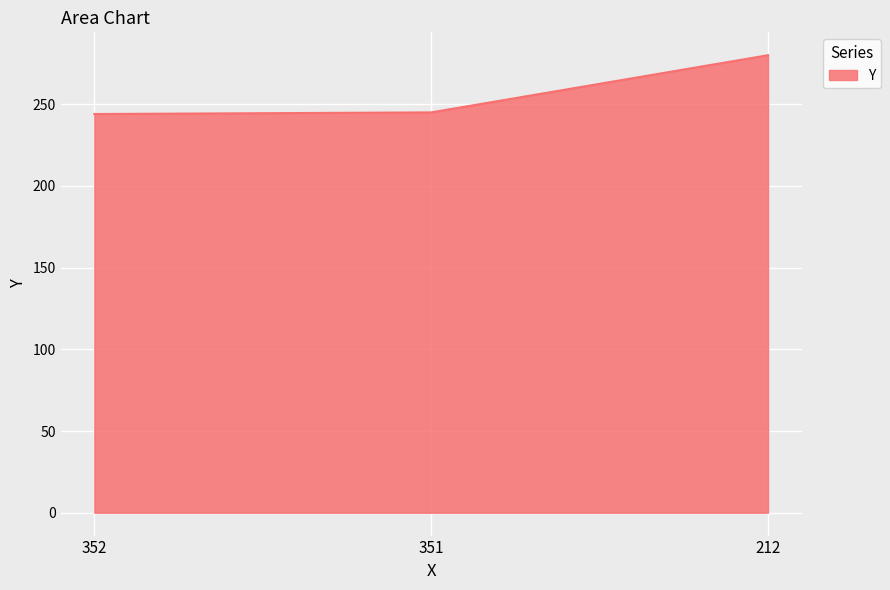

The chart shows a value of 245 at 351. True or false?

True